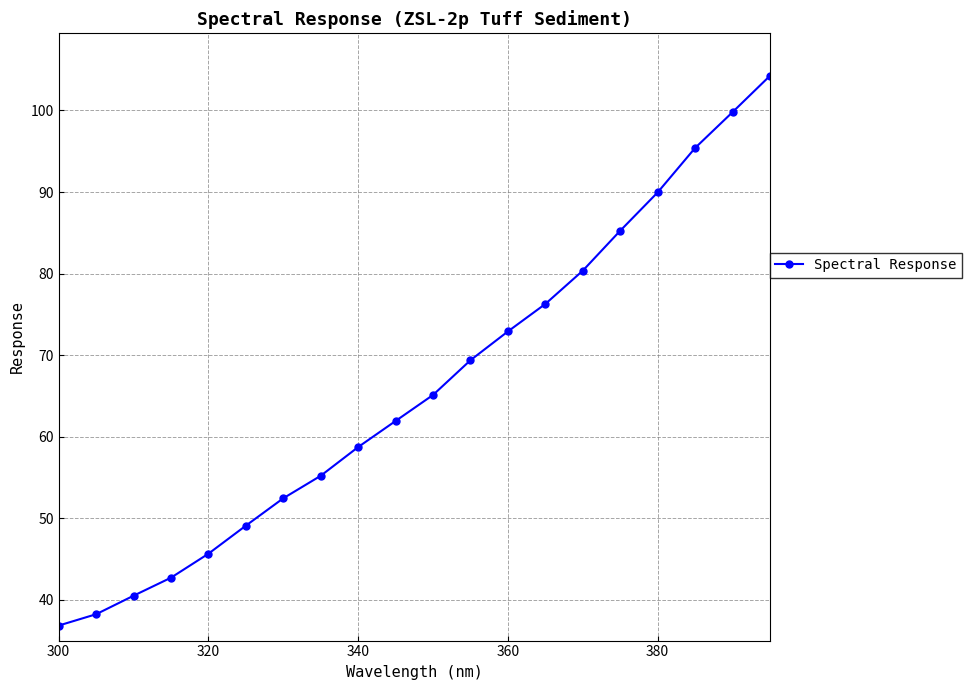

What is the average value?

66.0